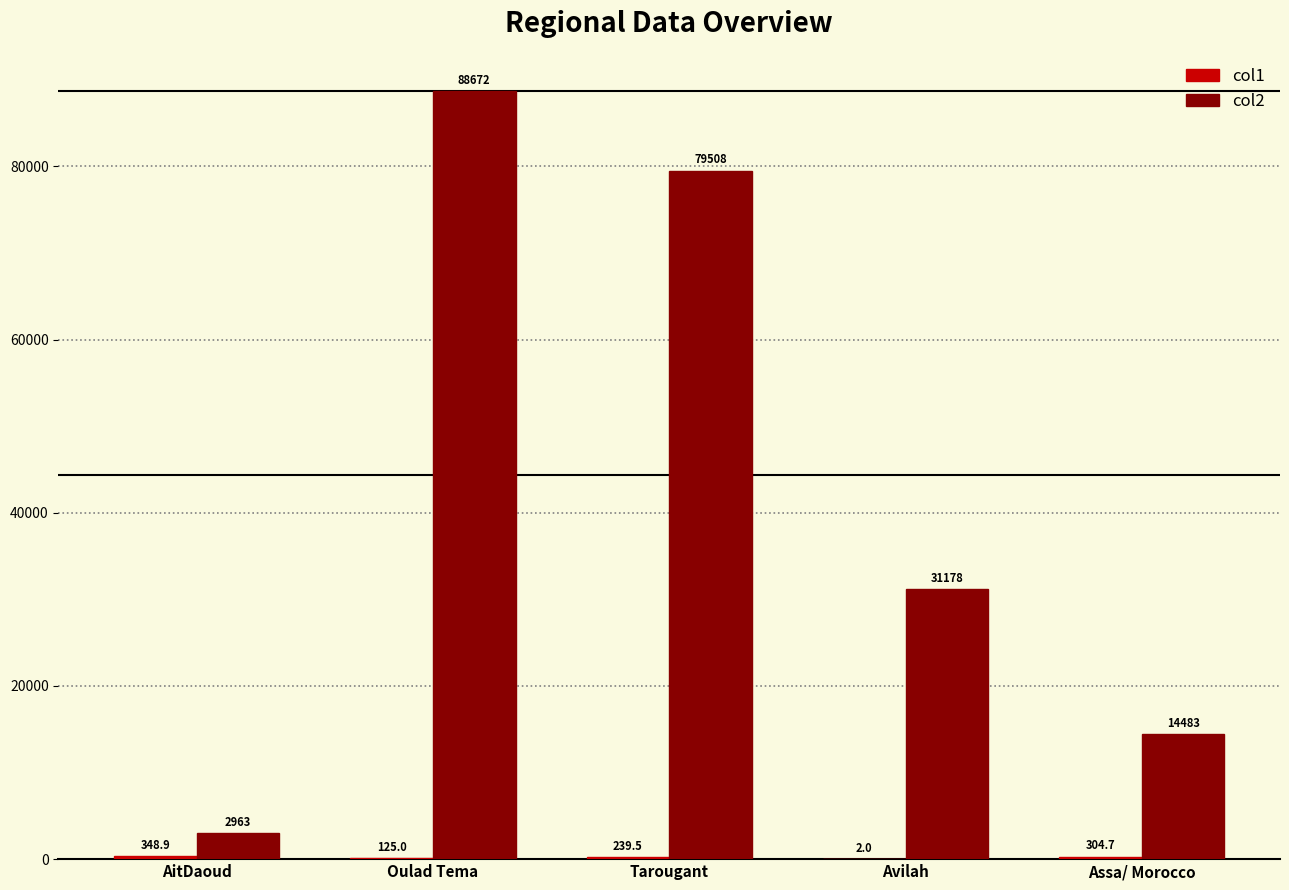

At which label does col2 reach its peak?

Oulad Tema